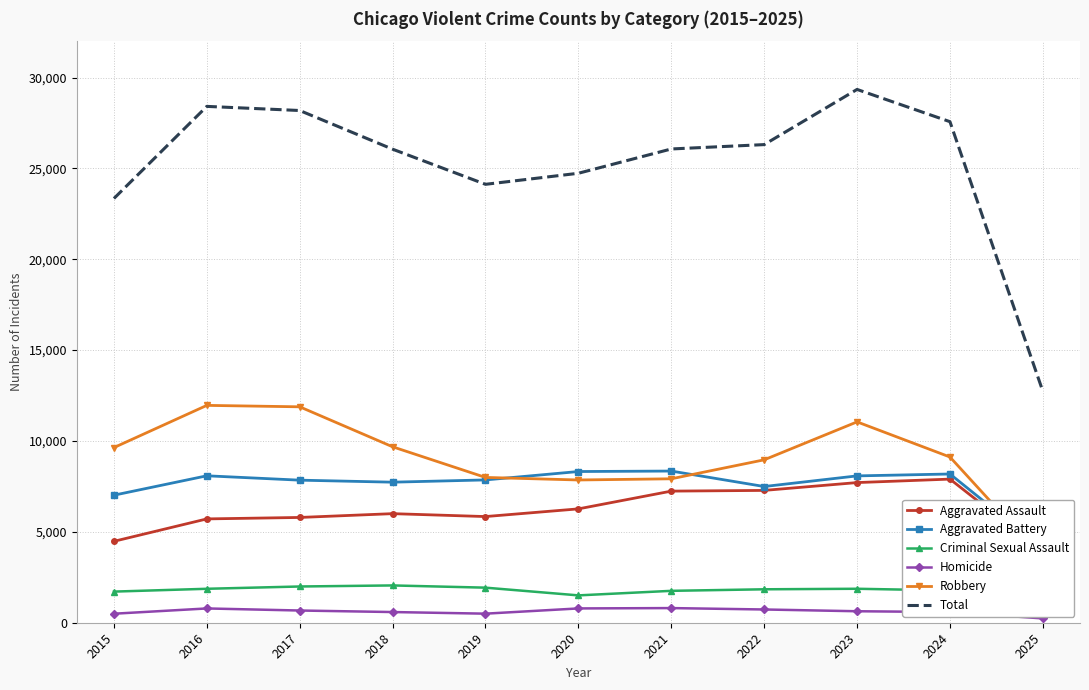

Which series has the largest range (max minus min)?

Total